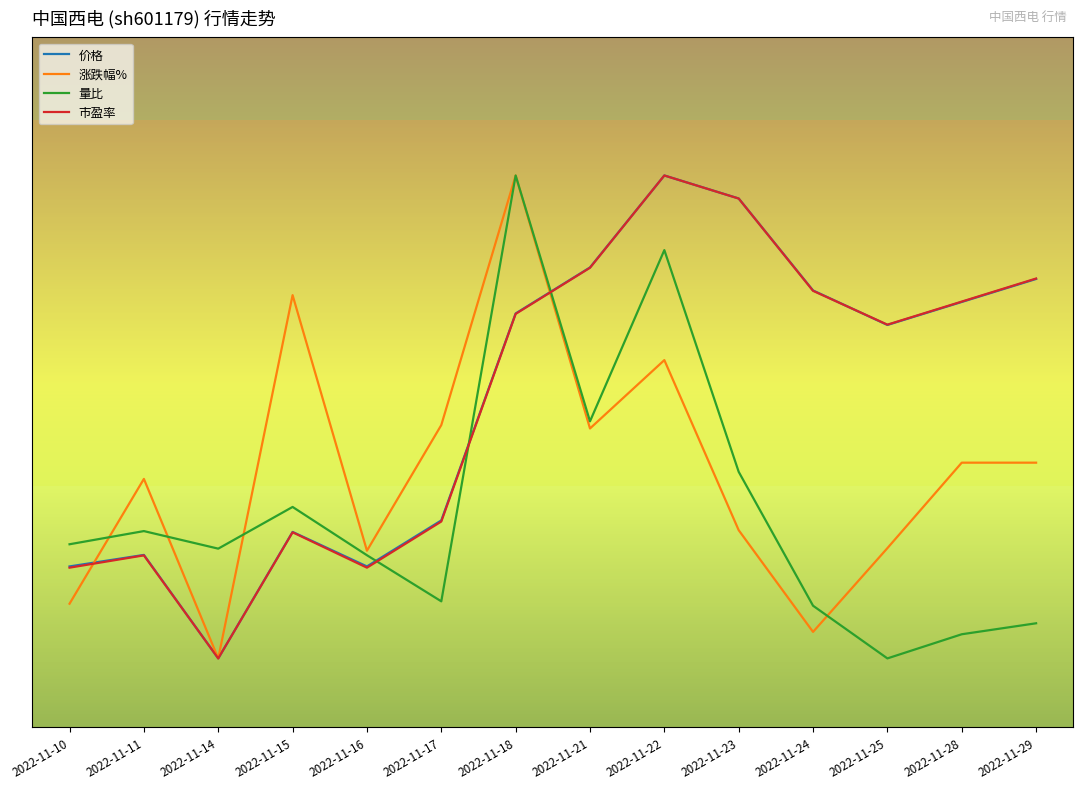

Where is the first local maximum for 价格?

2022-11-11